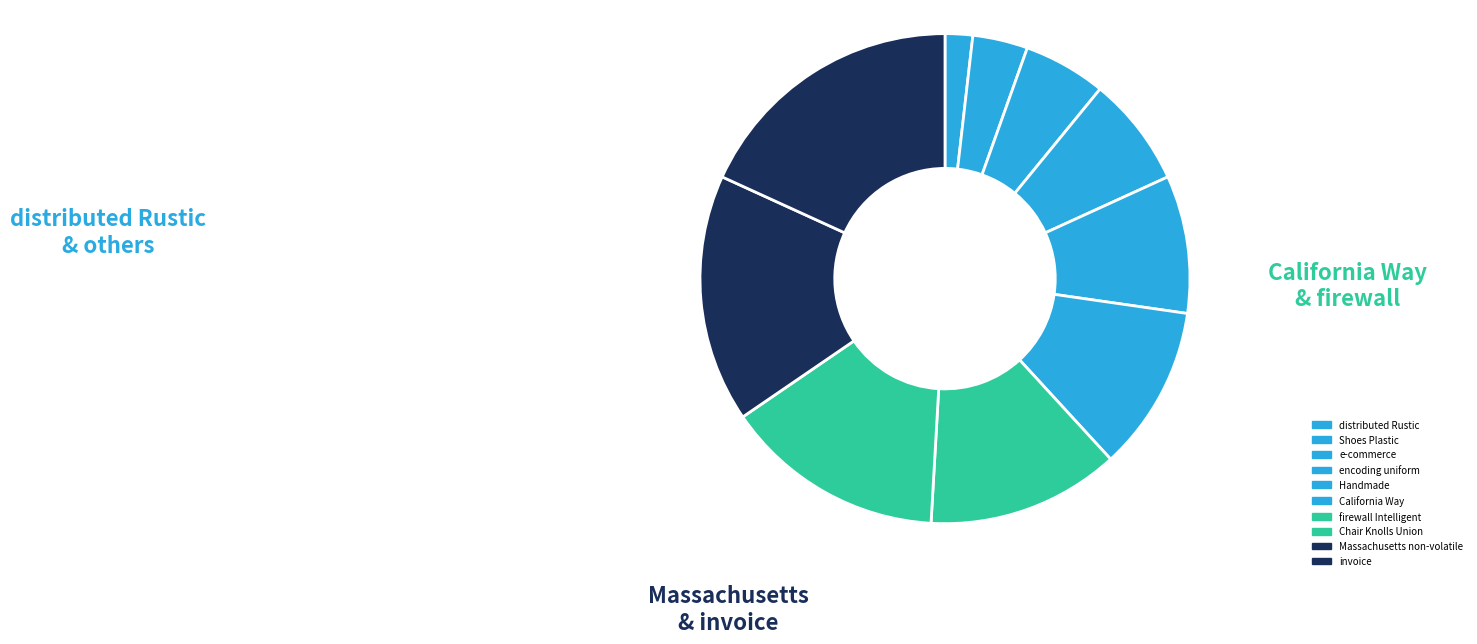

Count the number of slices in the pie.

10